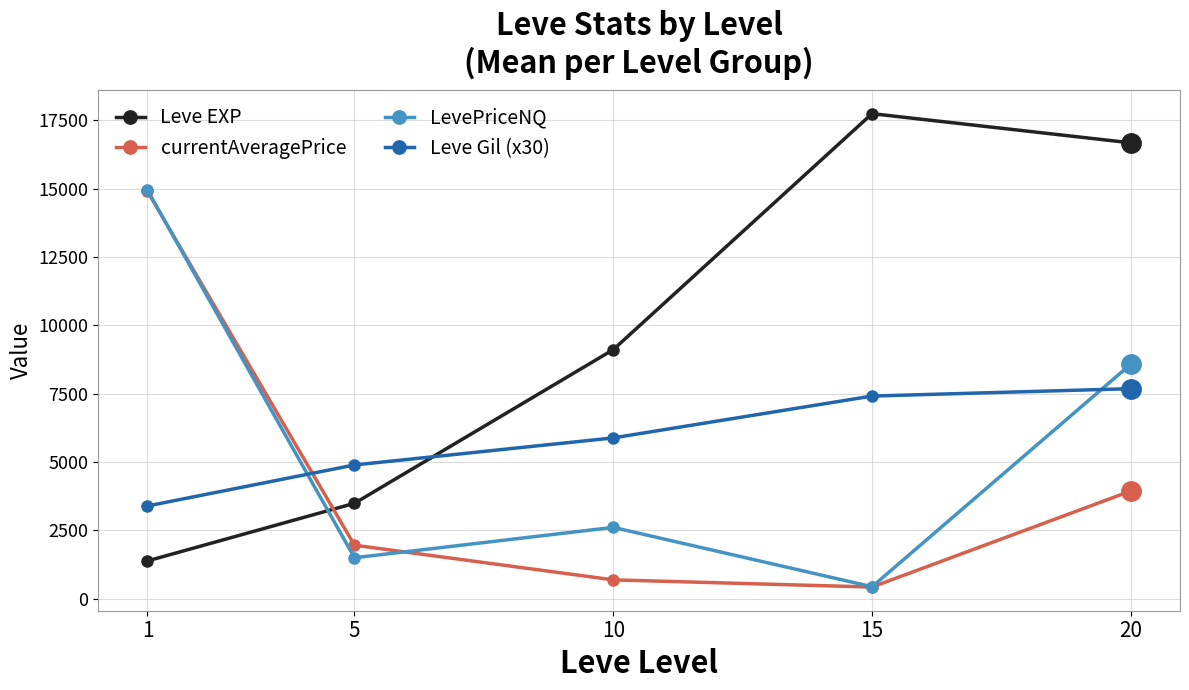

List the labels in order of Leve EXP value, smallest first.

1, 5, 10, 20, 15